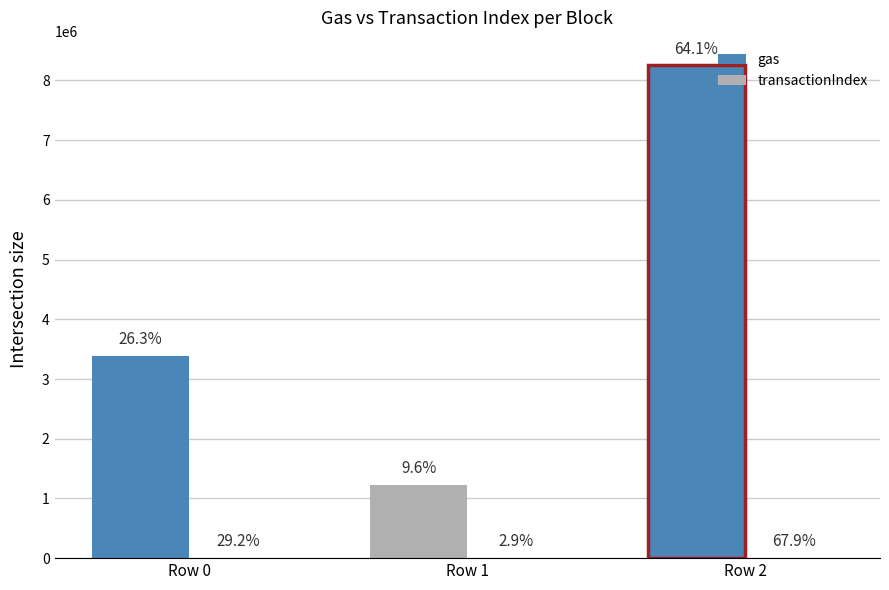

List the labels in order of transactionIndex value, largest first.

Row 2, Row 0, Row 1